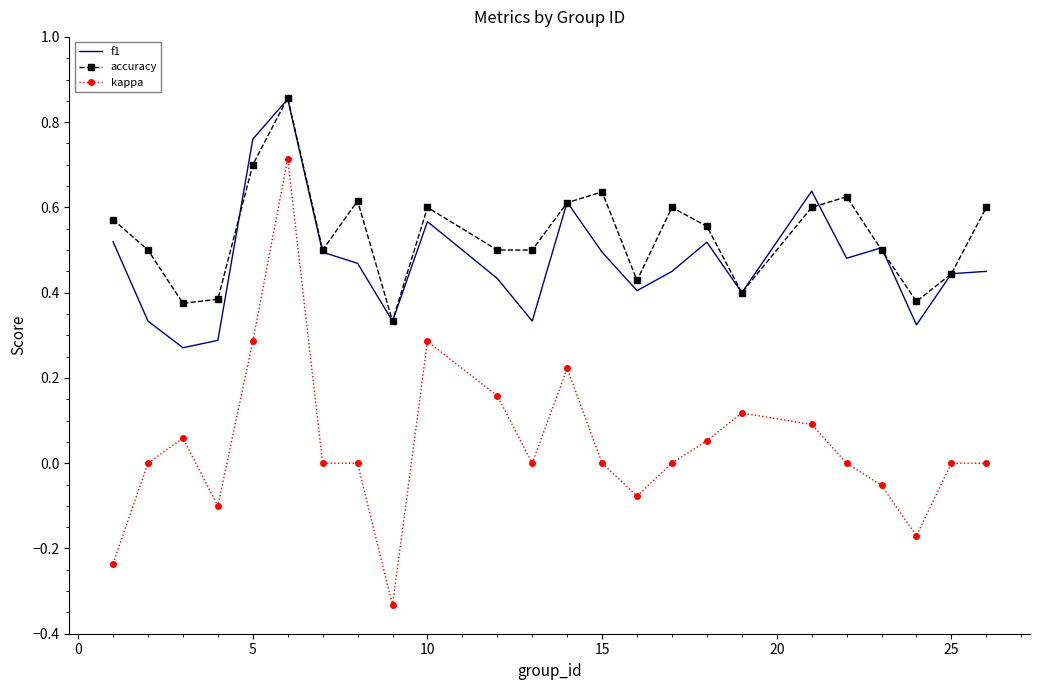

Which series has the largest range (max minus min)?

kappa